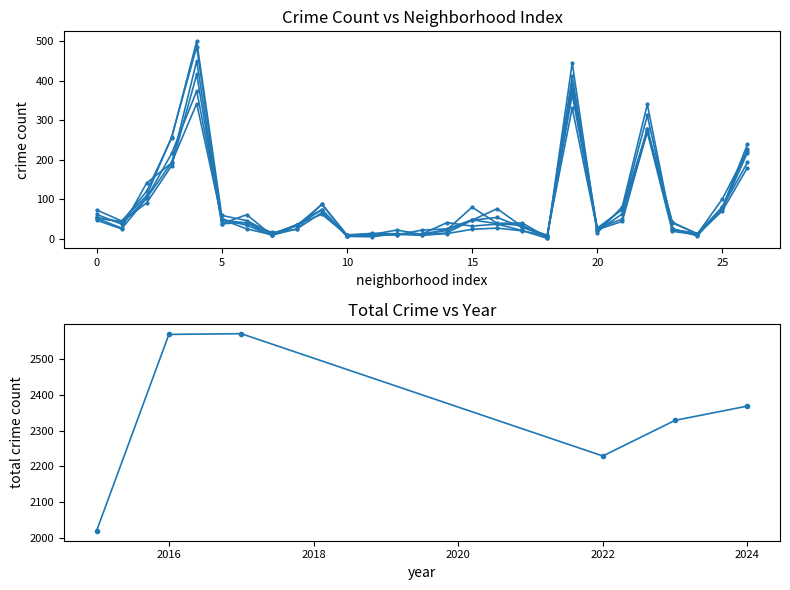

What is the approximate value at 2024, to the nearest 50?

2350